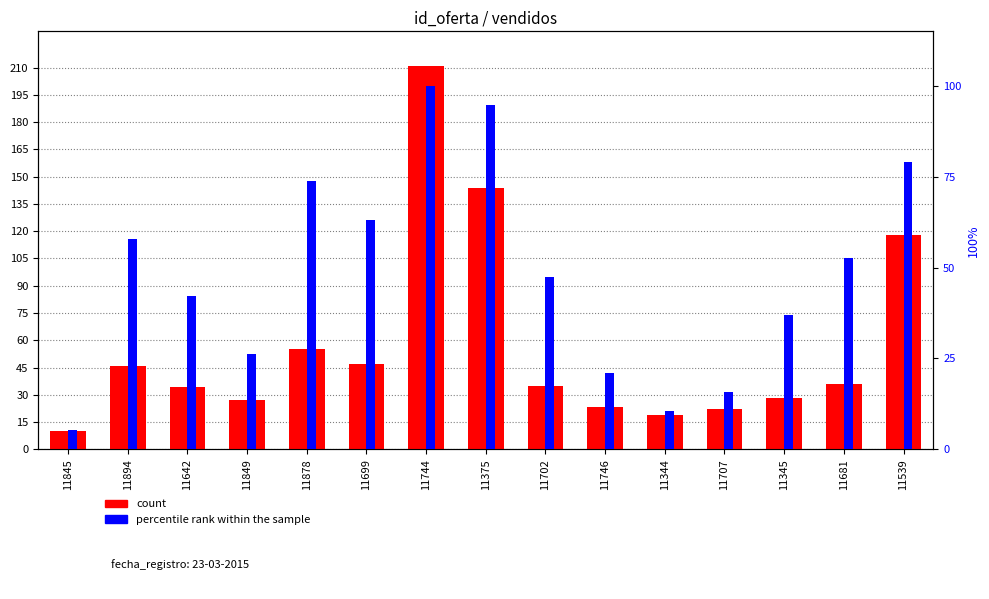

Which series has the largest range (max minus min)?

count